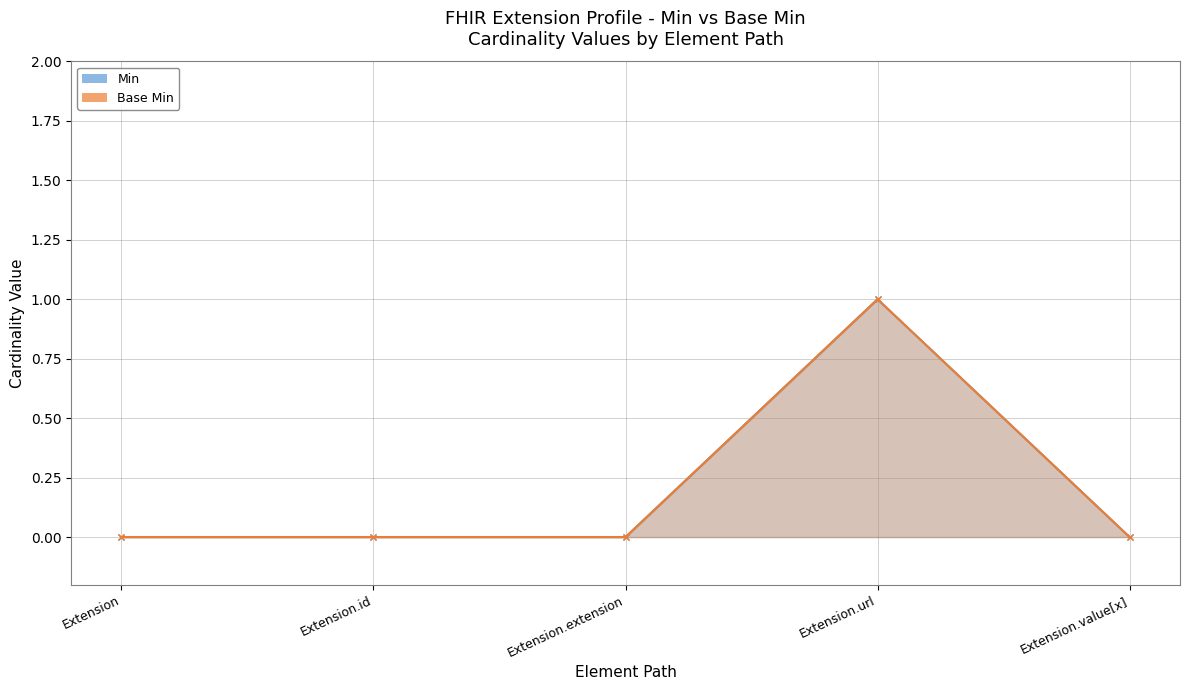

What is the highest value of the Base Min series?

1